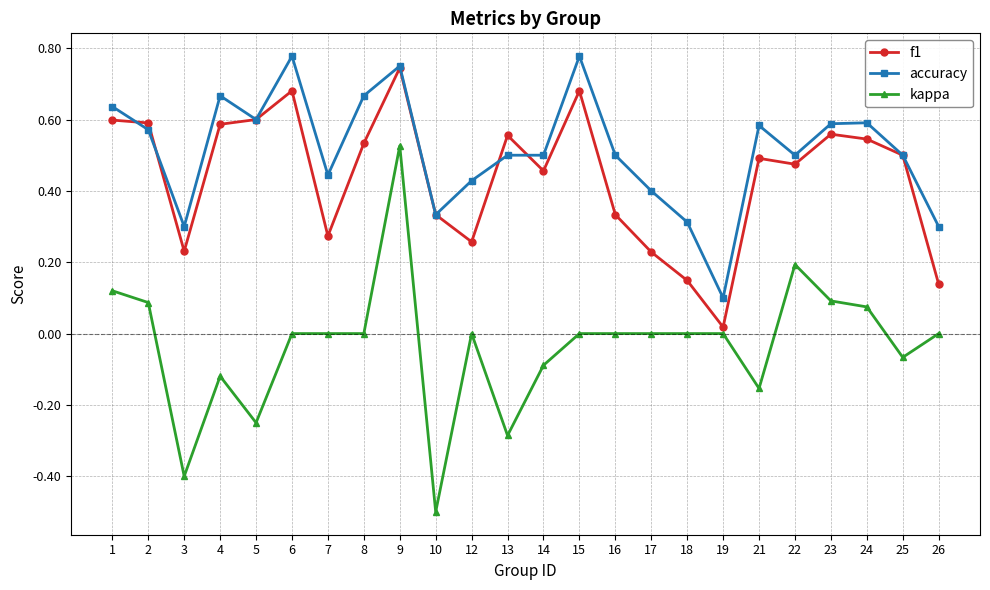

True or false: kappa and f1 cross at least once.

False